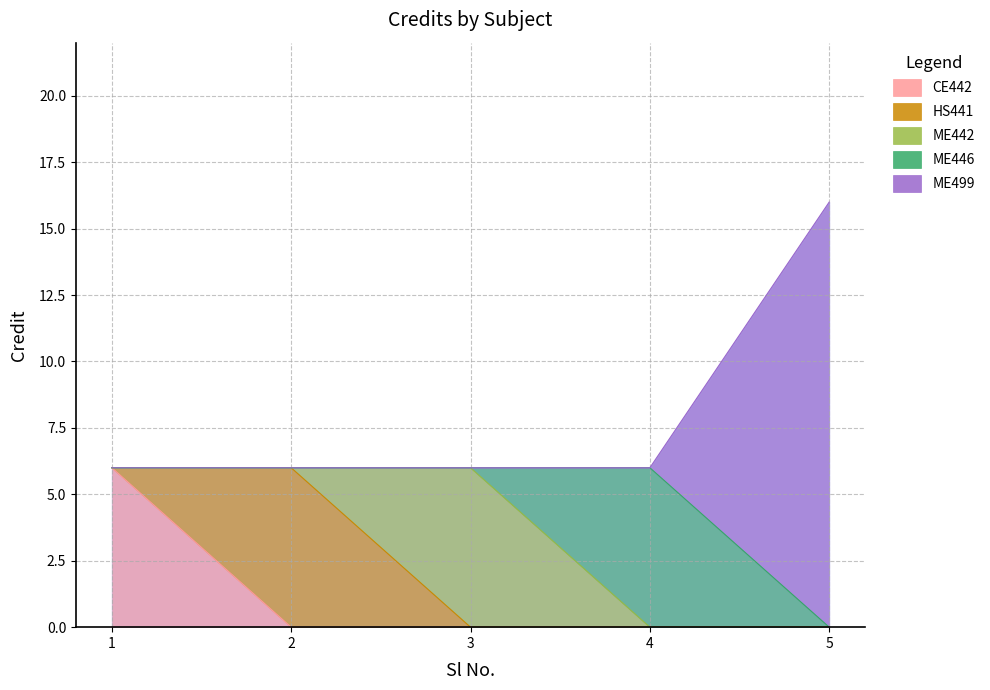

List the labels in order of value, smallest first.

5, 1, 2, 3, 4